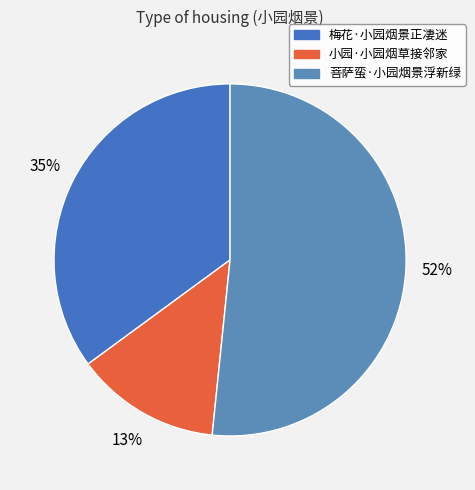

To the nearest percent, what percentage of the pie is 小园·小园烟草接邻家?

13%